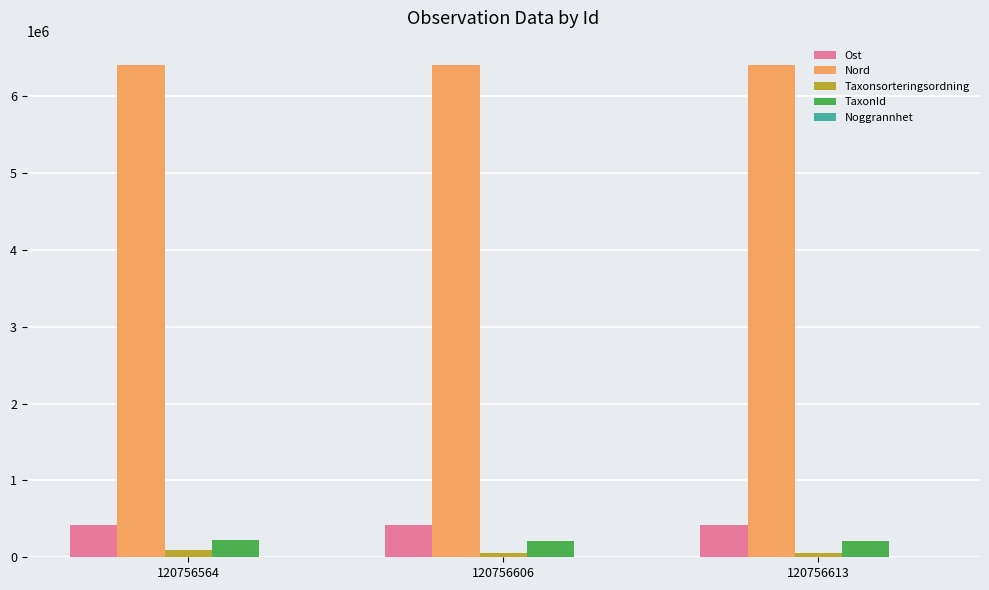

How many values in the Taxonsorteringsordning series exceed 58205?

1